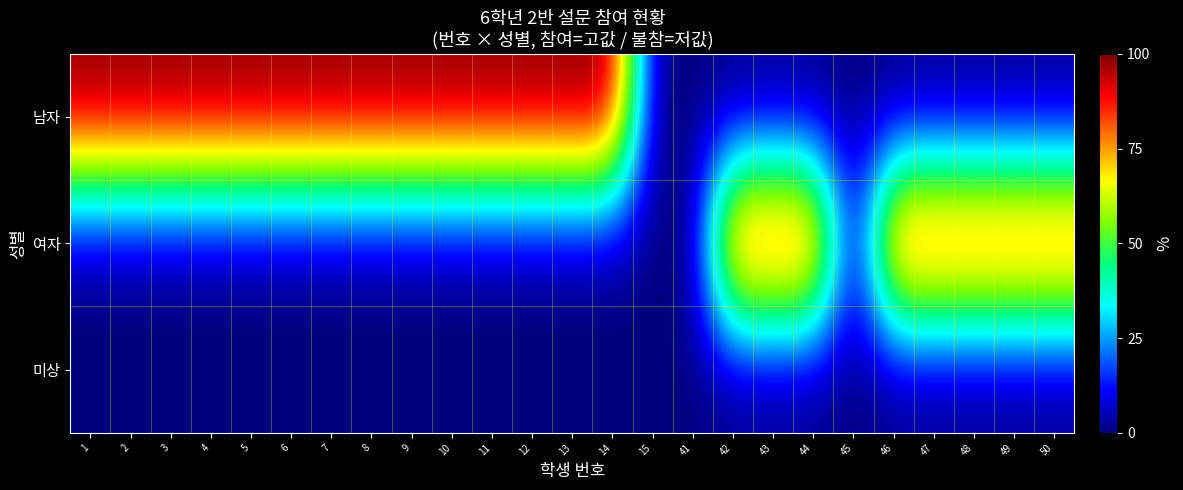

Reading left to right, what are all the values shown in this chart?

남자: 1=1	2=1	3=1	4=1	5=1	6=1	7=1	8=1	9=1	10=1	11=1	12=1	13=1	14=1	15=0	41=0	42=0	43=0	44=0	45=0	46=0	47=0	48=0	49=0	50=0
여자: 1=0	2=0	3=0	4=0	5=0	6=0	7=0	8=0	9=0	10=0	11=0	12=0	13=0	14=0	15=0	41=0	42=1	43=1	44=1	45=0	46=1	47=1	48=1	49=1	50=1
미상: 1=0	2=0	3=0	4=0	5=0	6=0	7=0	8=0	9=0	10=0	11=0	12=0	13=0	14=0	15=0	41=0	42=0	43=0	44=0	45=0	46=0	47=0	48=0	49=0	50=0